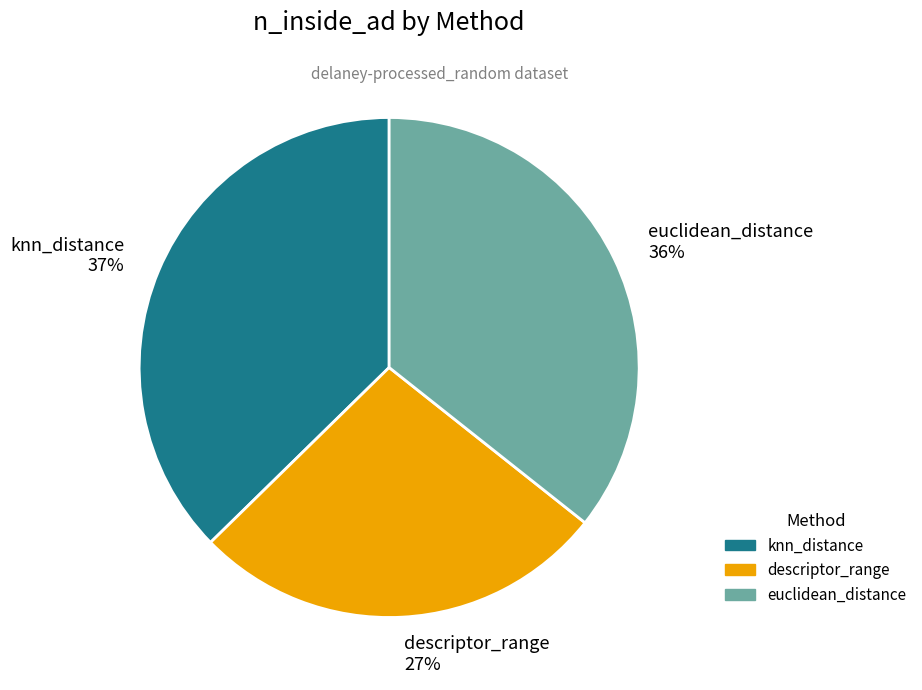

Rank the categories by value from highest to lowest.

knn_distance, euclidean_distance, descriptor_range